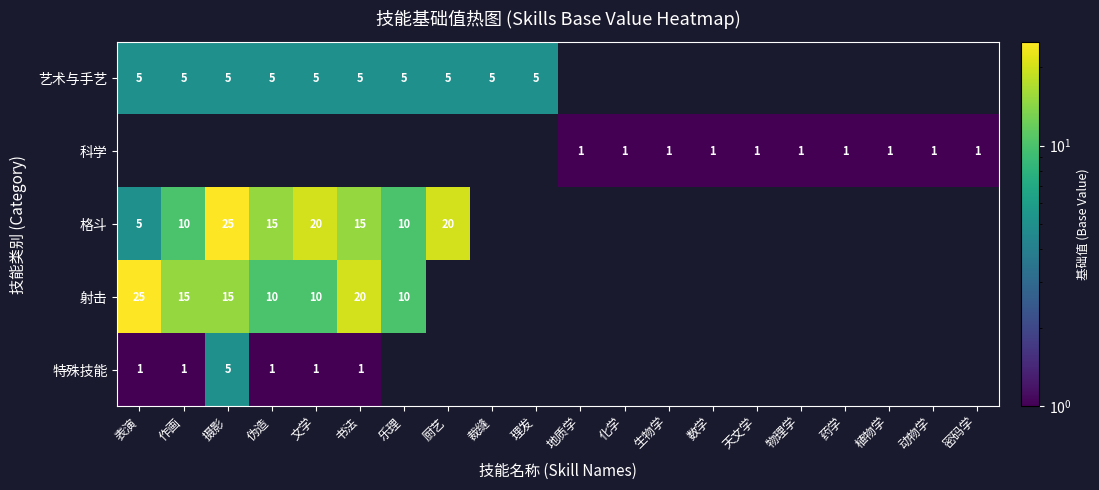

The value of 艺术与手艺 at 厨艺 is 3. True or false?

False